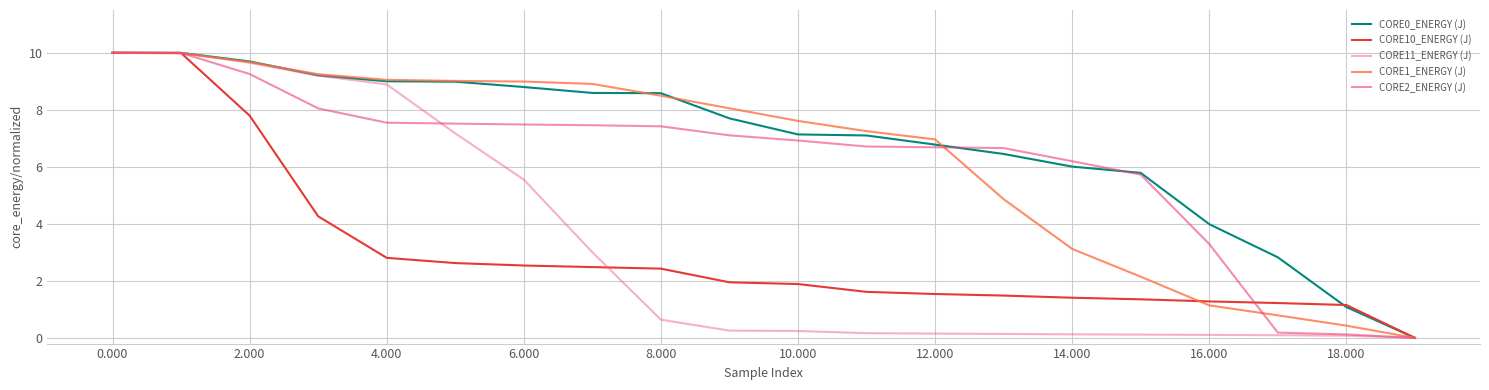

Is this an area chart (filled region under the line)?

No